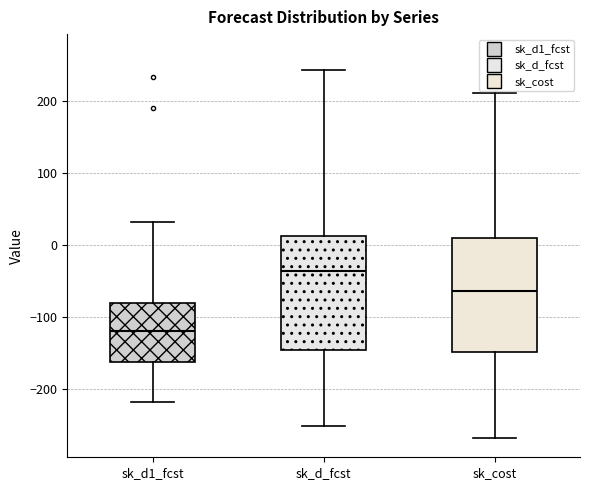

Reading left to right, read every box against the y-axis: the position of its median line, the range the box covers, and the ends of its whiskers. The values are not printed on the chart, so give them approximately, as read against the axis.

sk_d1_fcst: median -120, box -160 to -80, whiskers -220 to 30
sk_d_fcst: median -40, box -150 to 10, whiskers -250 to 240
sk_cost: median -60, box -150 to 10, whiskers -270 to 210